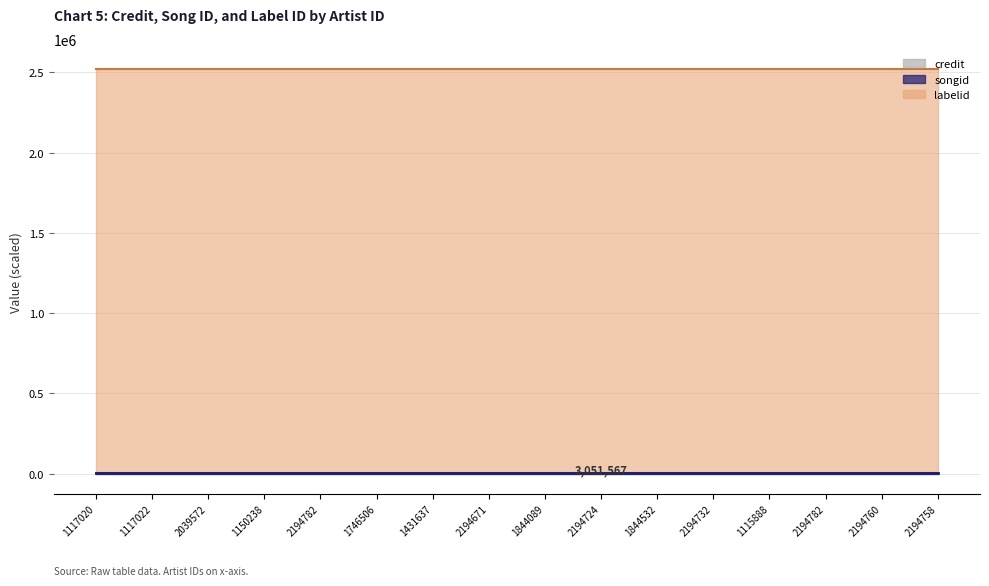

Is the value of credit at 1115888 greater than the value of songid at 2194758?

Yes